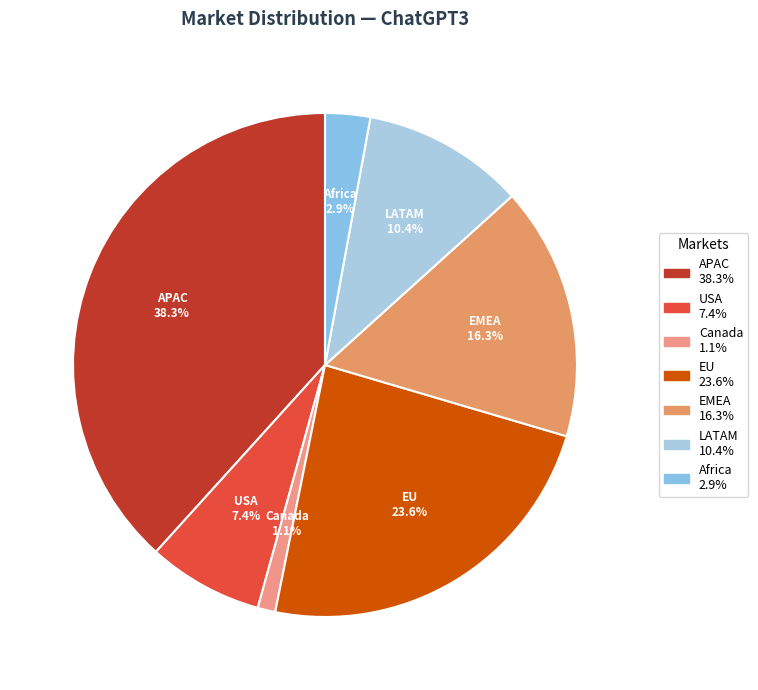

To the nearest percent, what is the difference between the Canada and EU slice percentages?

22%